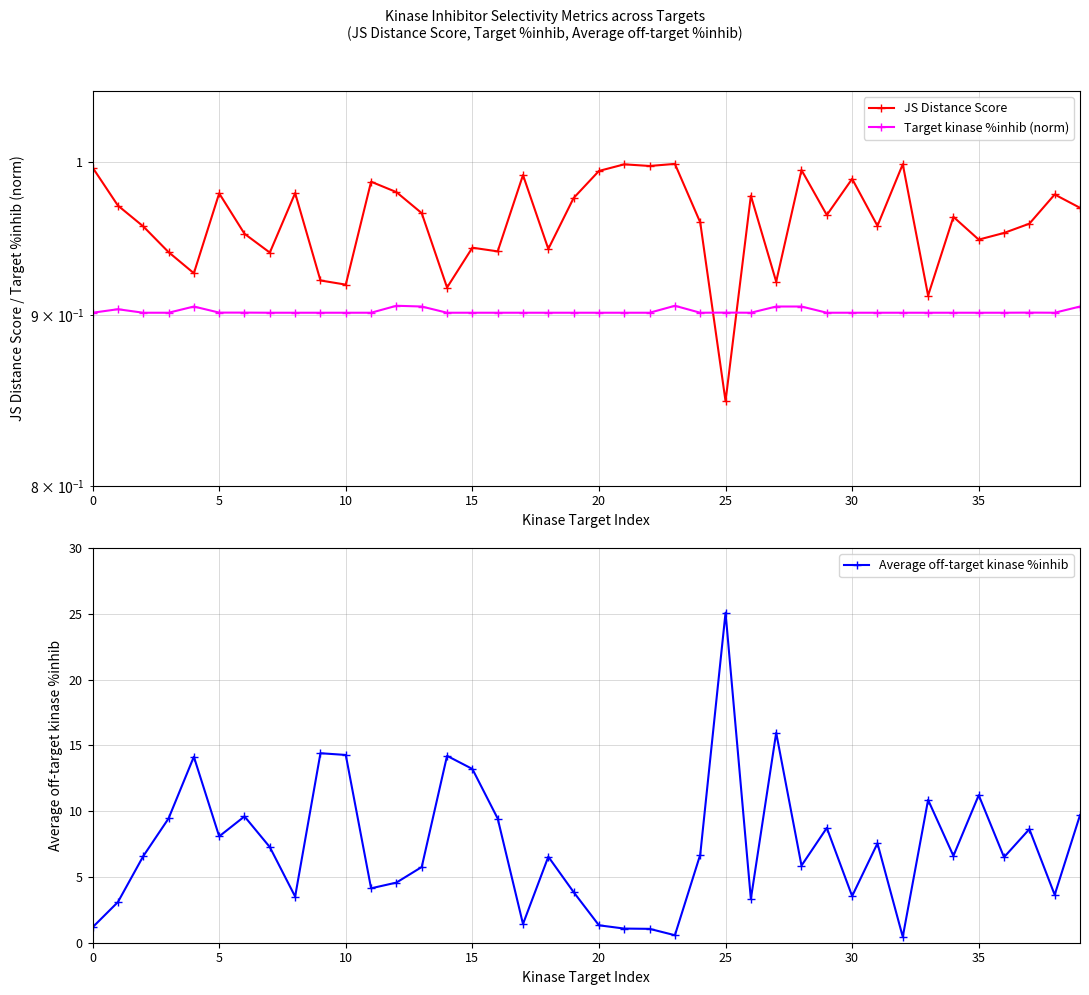

How many data points in Average off-target kinase %inhib are less than 6?

17